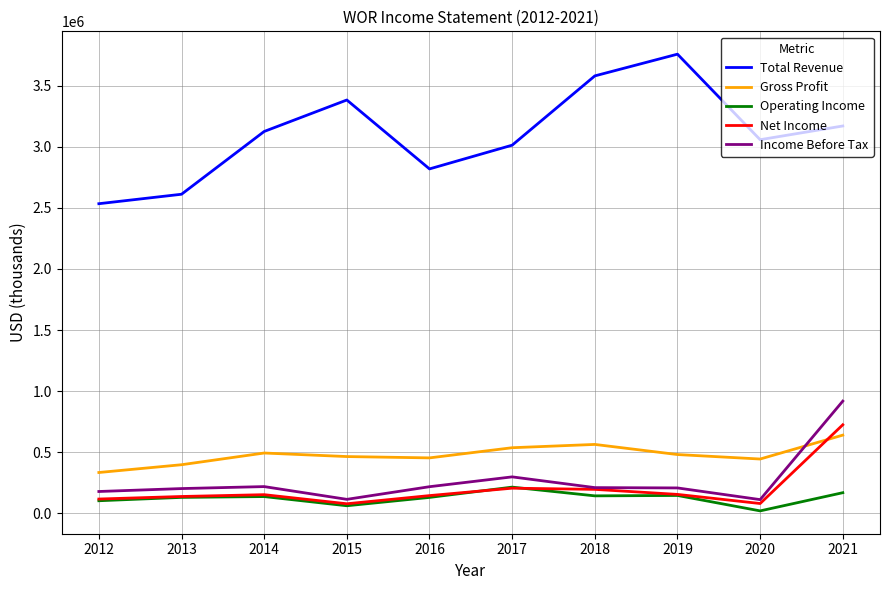

What is the smallest value displayed?

18500